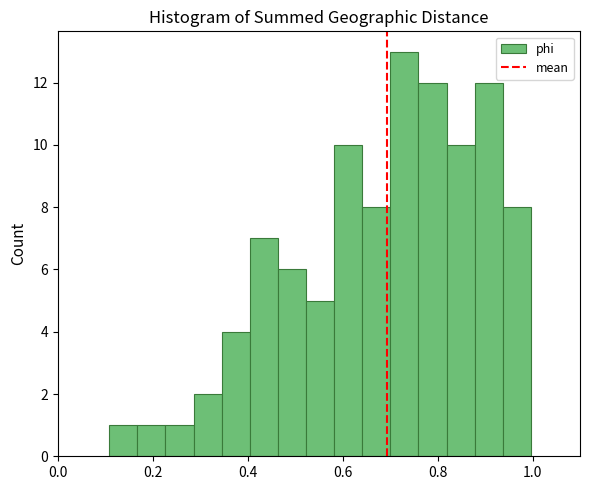

Around what value on the x-axis is the tallest bar? Give the approximate position of its centre, as read against the axis.

0.74